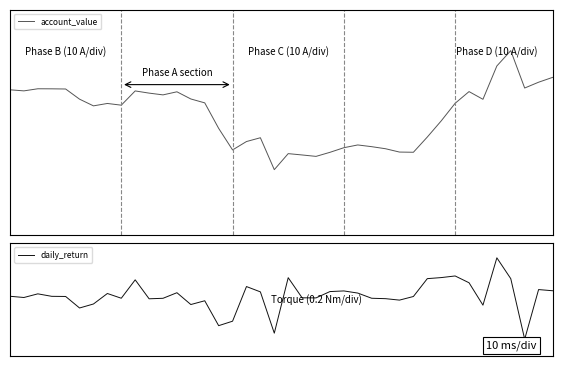

At which label does account_value reach its minimum?

19